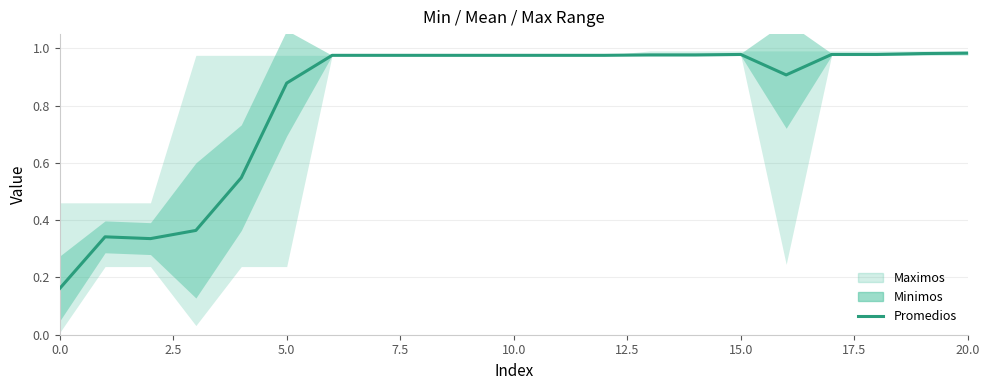

Which has a higher value, 10 or 19?

19